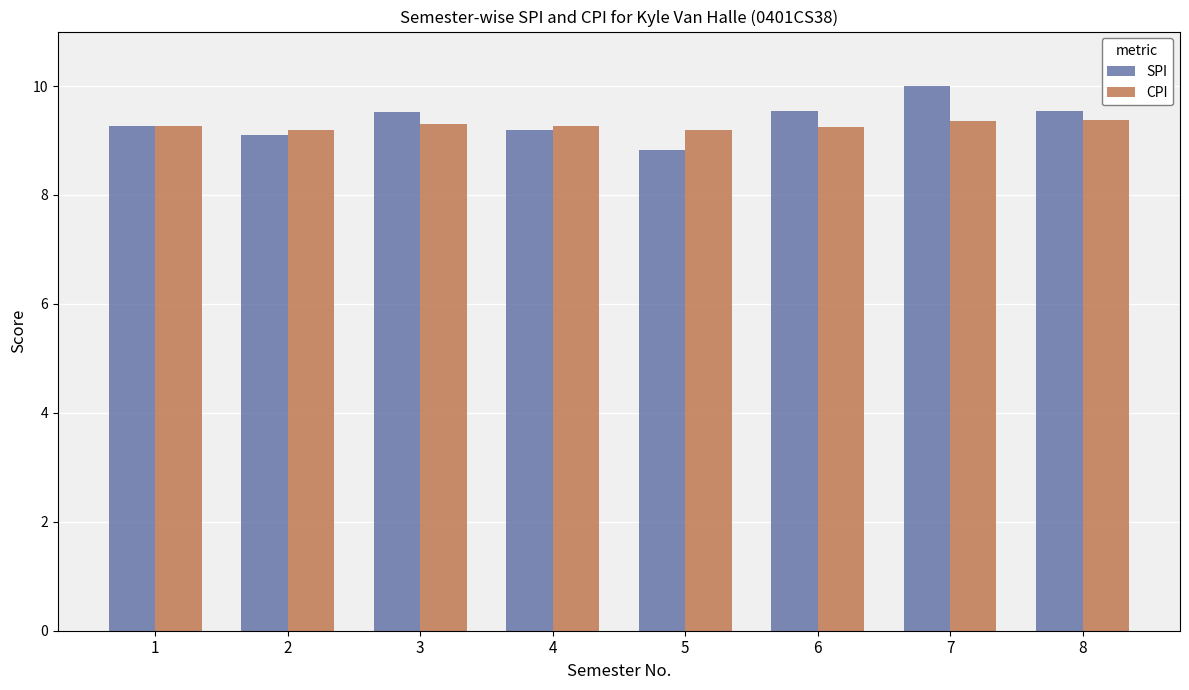

What is the lowest value of the SPI series?

8.8